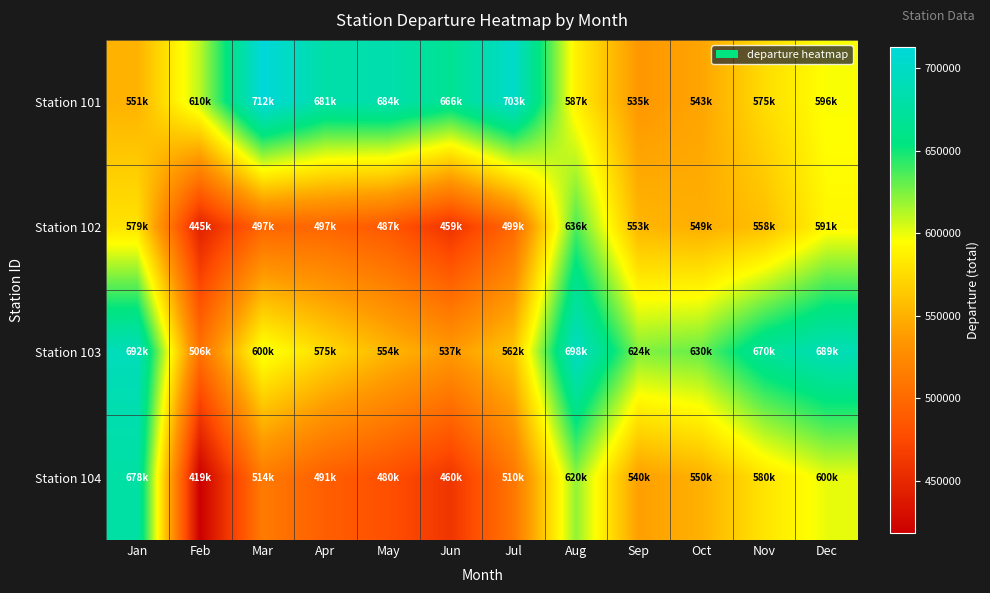

Reading left to right, list all the values displayed in this chart.

Station 101: Jan=551016.0	Feb=610430.0	Mar=712428.5	Apr=680537.5	May=684452.5	Jun=665962.0	Jul=702670.5	Aug=586880.5	Sep=535039.5	Oct=543255.0	Nov=575172.5	Dec=595989.0
Station 102: Jan=579184.5	Feb=444748.5	Mar=497419.0	Apr=496755.0	May=486931.0	Jun=458568.5	Jul=498953.0	Aug=635890.5	Sep=553406.5	Oct=548798.5	Nov=557945.0	Dec=590748.0
Station 103: Jan=692005.0	Feb=506194.0	Mar=599717.5	Apr=574655.5	May=553856.0	Jun=536706.0	Jul=562213.0	Aug=697758.5	Sep=623844.5	Oct=630195.5	Nov=670190.5	Dec=689188.0
Station 104: Jan=677763.5	Feb=418691.5	Mar=513507.5	Apr=491489.5	May=480000.0	Jun=460000.0	Jul=510000.0	Aug=620000.0	Sep=540000.0	Oct=550000.0	Nov=580000.0	Dec=600000.0